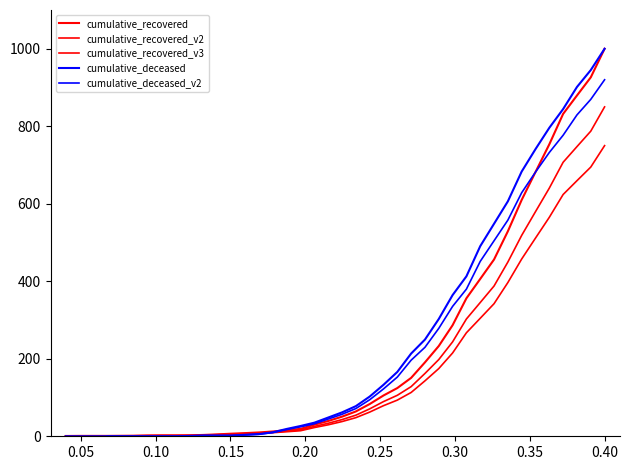

Which series ends up on top after the final intersection of cumulative_deceased and cumulative_recovered?

cumulative_deceased